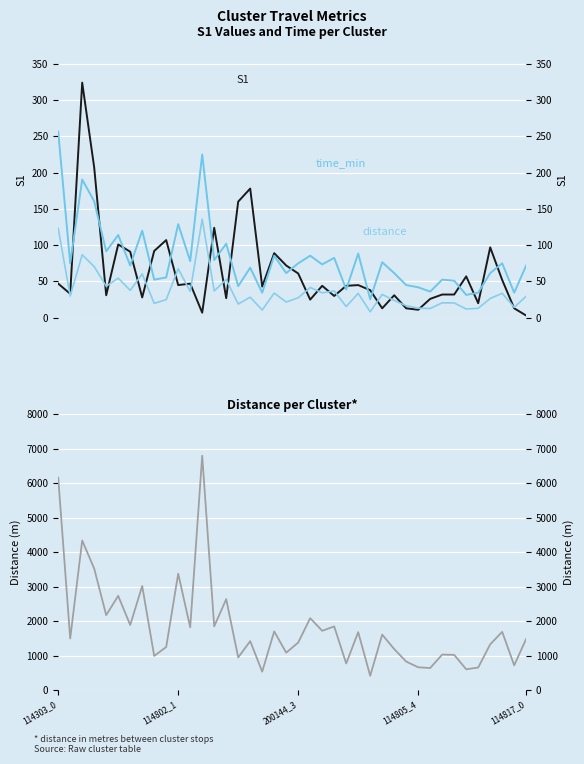

What is the difference between the distance (/50) values at 11 and 16?

8.0